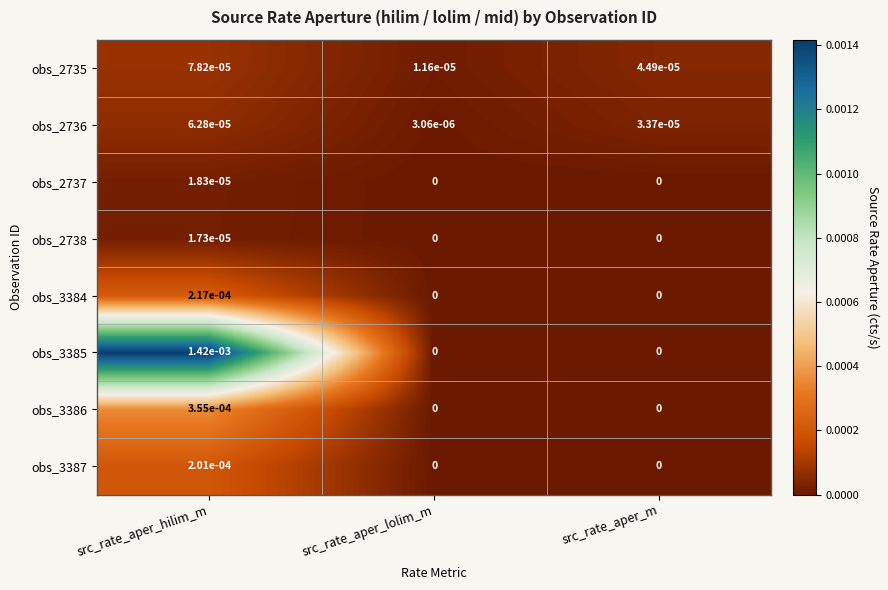

Which label corresponds to the largest value in the chart?

src_rate_aper_hilim_m